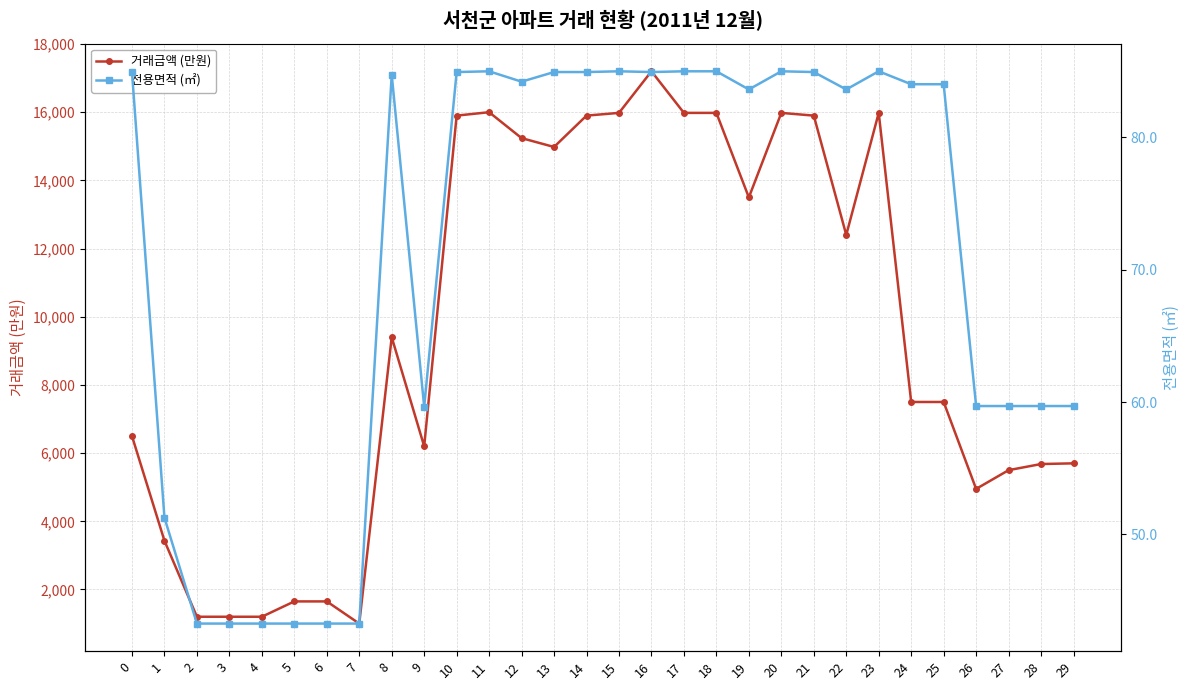

What is the sum of all 전용면적 values?

2133.3